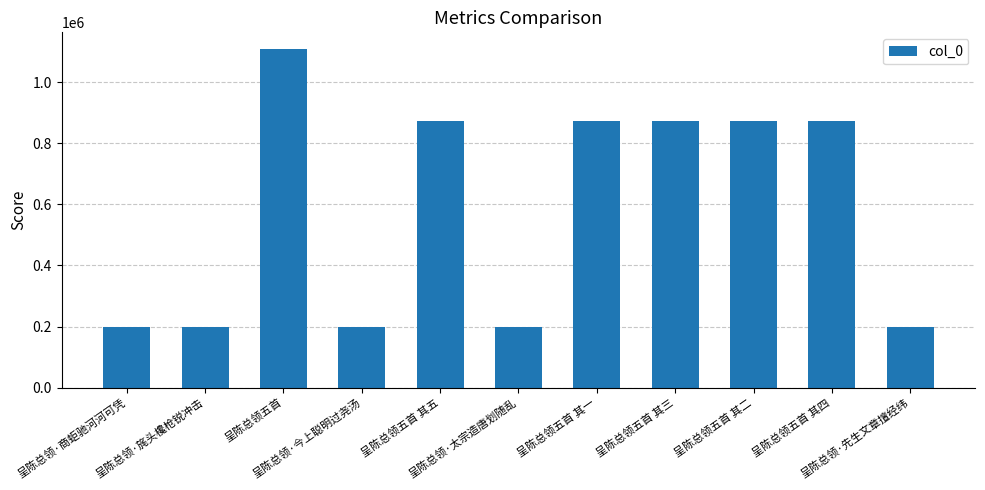

What is the smallest value displayed?

199527